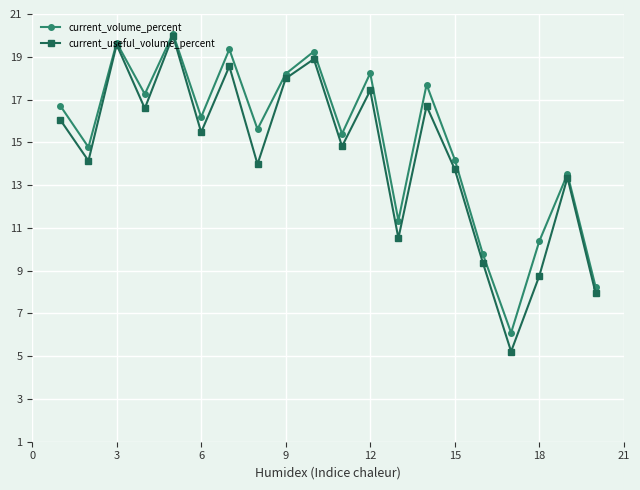

What is the value of the current_useful_volume_percent point at the 19th from the left?

13.4